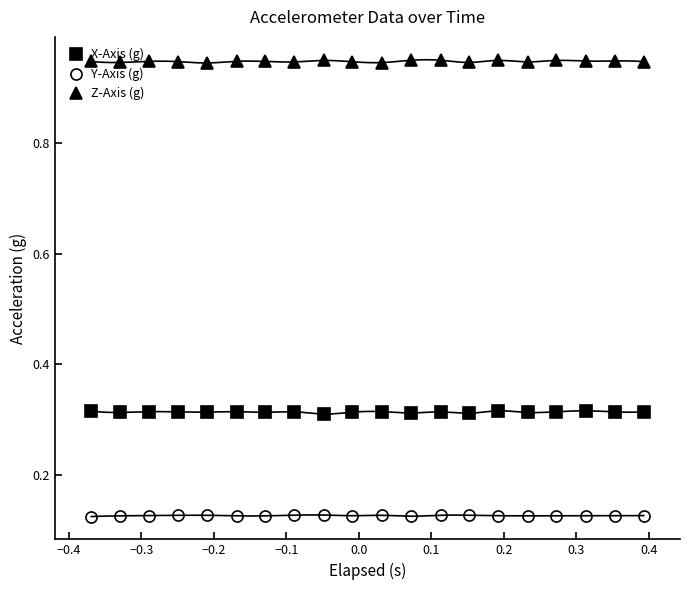

How many Y-Axis (g) values are between 0 and 1?

20